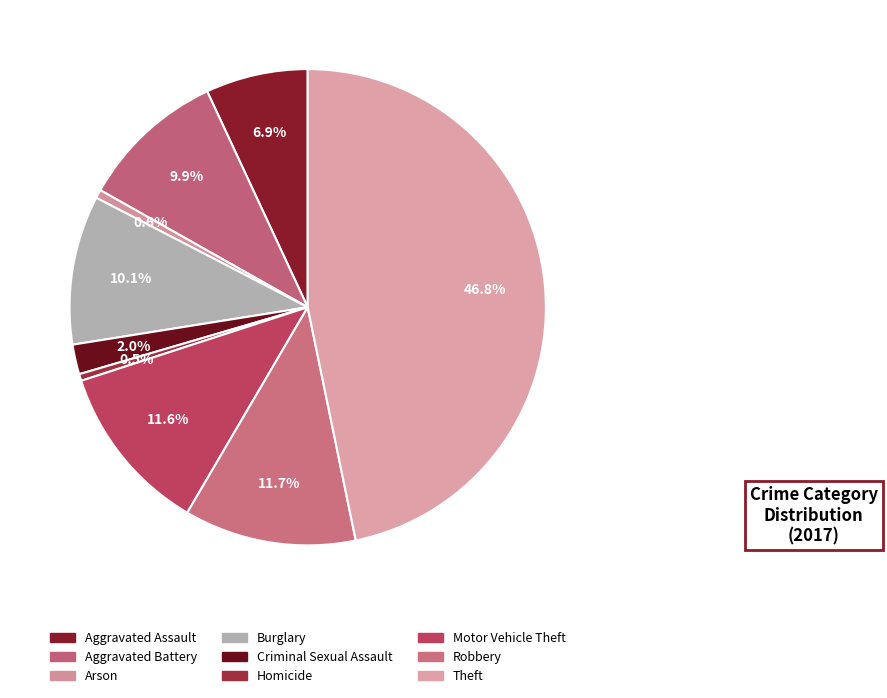

Between Theft and Homicide, which is larger?

Theft